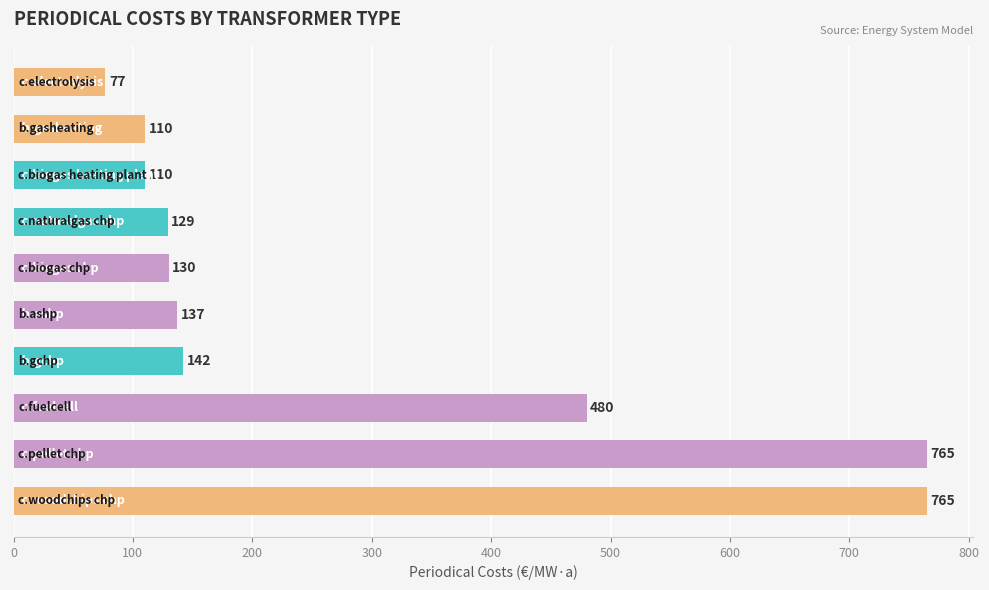

Reading bottom to top, transcribe all the data shown in this chart.

765	765	480	142	137	130	129	110	110	77